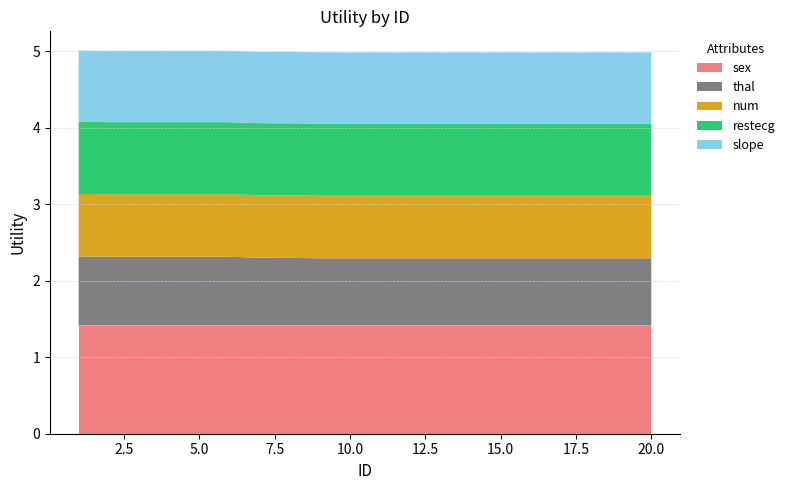

Reading left to right, list all the values displayed in this chart.

sex: 1=1.4	2=1.4	3=1.4	4=1.4	5=1.4	6=1.4	7=1.4	8=1.4	9=1.4	10=1.4	11=1.4	12=1.4	13=1.4	14=1.4	15=1.4	16=1.4	17=1.4	18=1.4	19=1.4	20=1.4
thal: 1=0.9	2=0.9	3=0.9	4=0.9	5=0.9	6=0.9	7=0.9	8=0.9	9=0.9	10=0.9	11=0.9	12=0.9	13=0.9	14=0.9	15=0.9	16=0.9	17=0.9	18=0.9	19=0.9	20=0.9
num: 1=0.8	2=0.8	3=0.8	4=0.8	5=0.8	6=0.8	7=0.8	8=0.8	9=0.8	10=0.8	11=0.8	12=0.8	13=0.8	14=0.8	15=0.8	16=0.8	17=0.8	18=0.8	19=0.8	20=0.8
restecg: 1=0.9	2=0.9	3=0.9	4=0.9	5=0.9	6=0.9	7=0.9	8=0.9	9=0.9	10=0.9	11=0.9	12=0.9	13=0.9	14=0.9	15=0.9	16=0.9	17=0.9	18=0.9	19=0.9	20=0.9
slope: 1=0.9	2=0.9	3=0.9	4=0.9	5=0.9	6=0.9	7=0.9	8=0.9	9=0.9	10=0.9	11=0.9	12=0.9	13=0.9	14=0.9	15=0.9	16=0.9	17=0.9	18=0.9	19=0.9	20=0.9